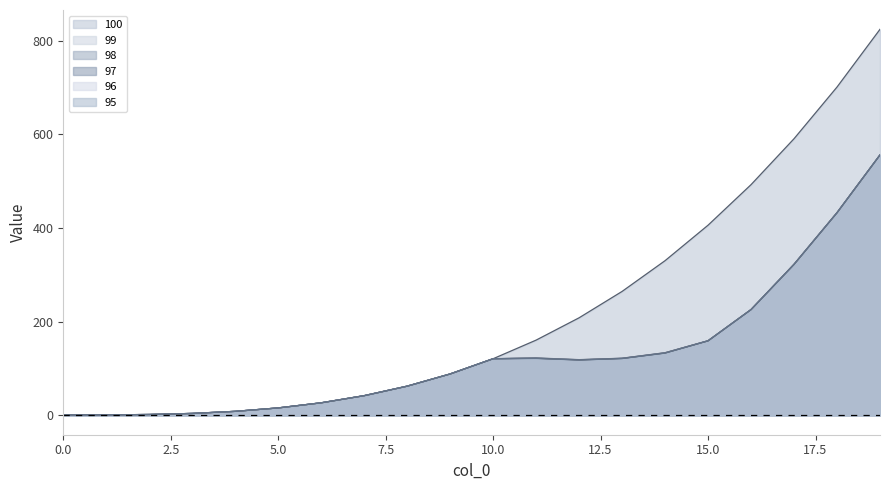

What is the sum of all 98 values?

2567.1